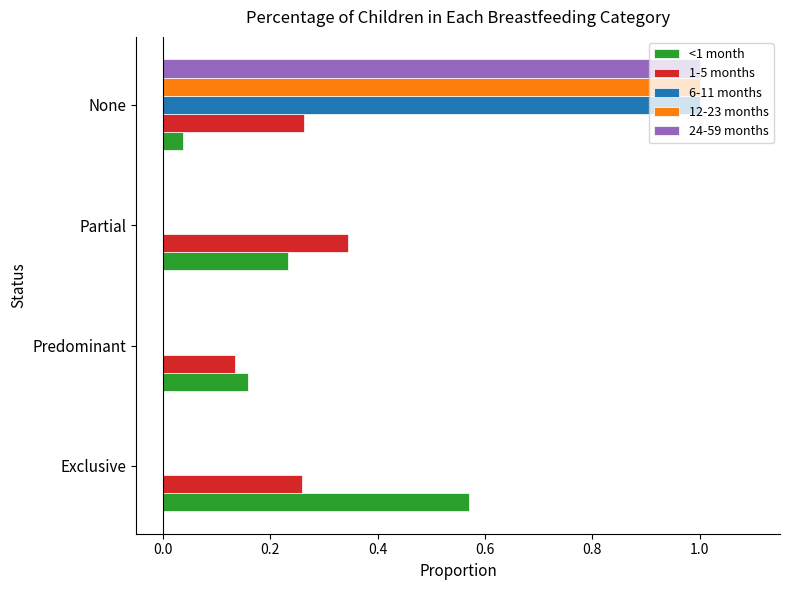

At which label does <1 month reach its peak?

Exclusive